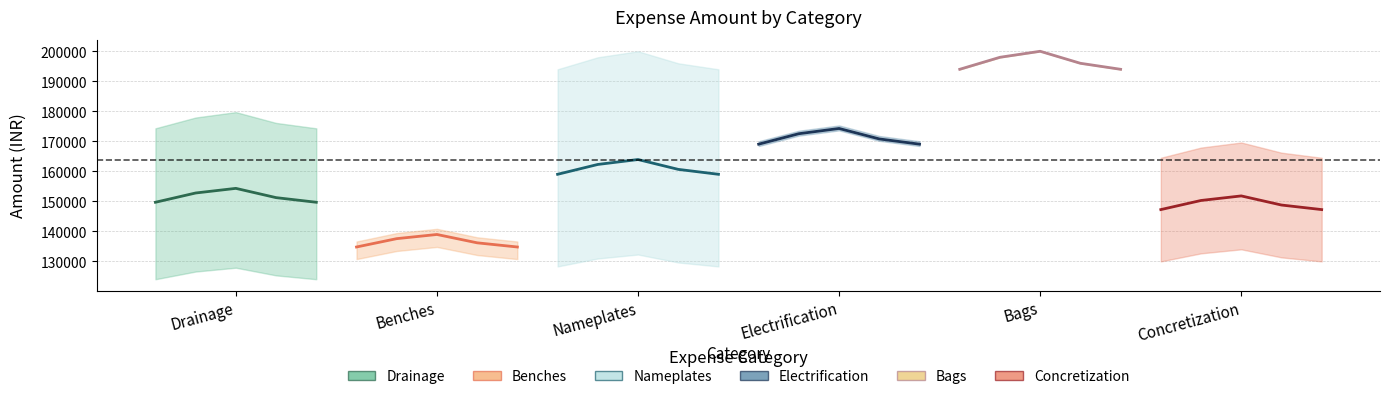

What is the difference between the second highest and minimum values in the Bags series?

4000.0